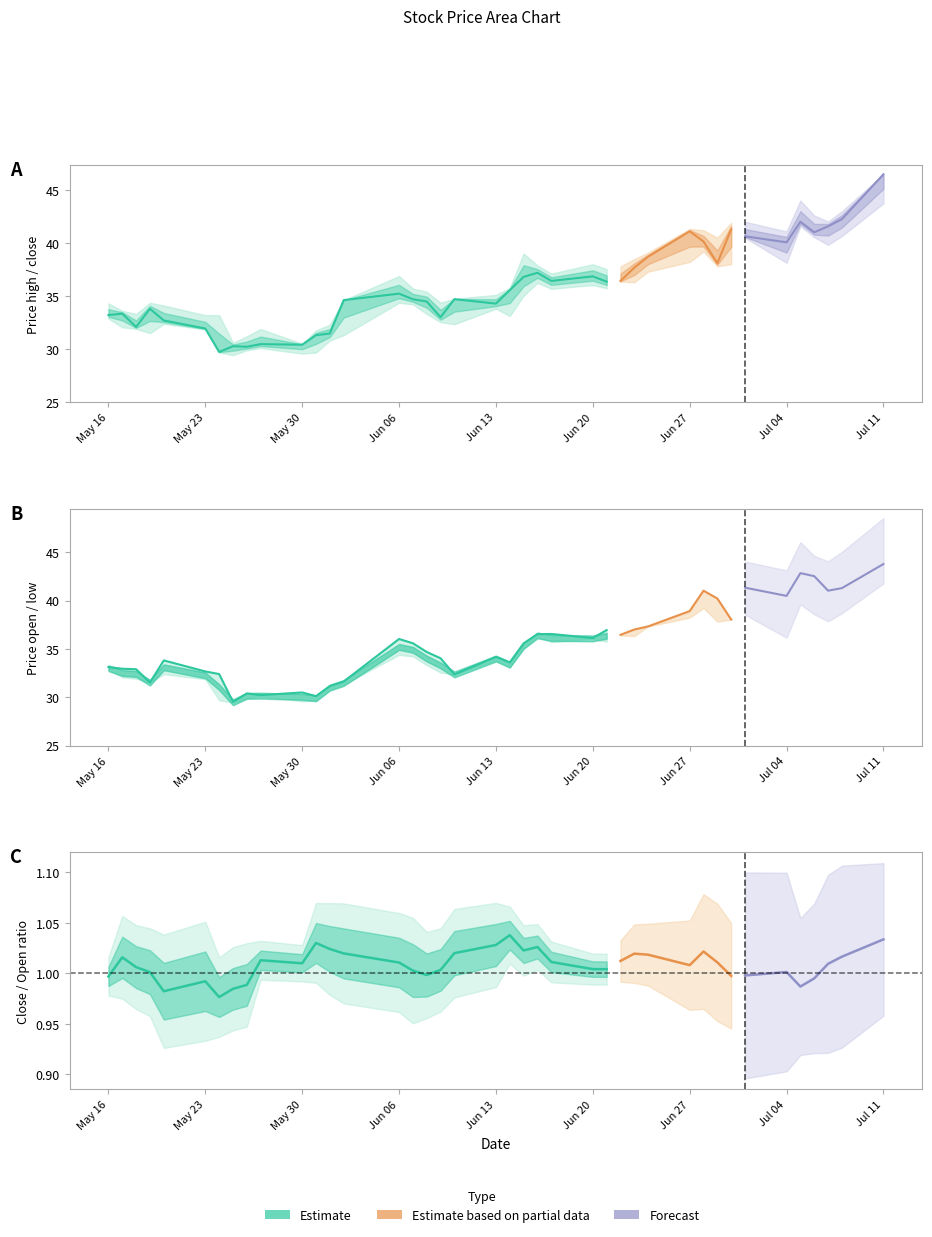

True or false: close/open (Estimate) and close (Estimate) cross at least once.

False